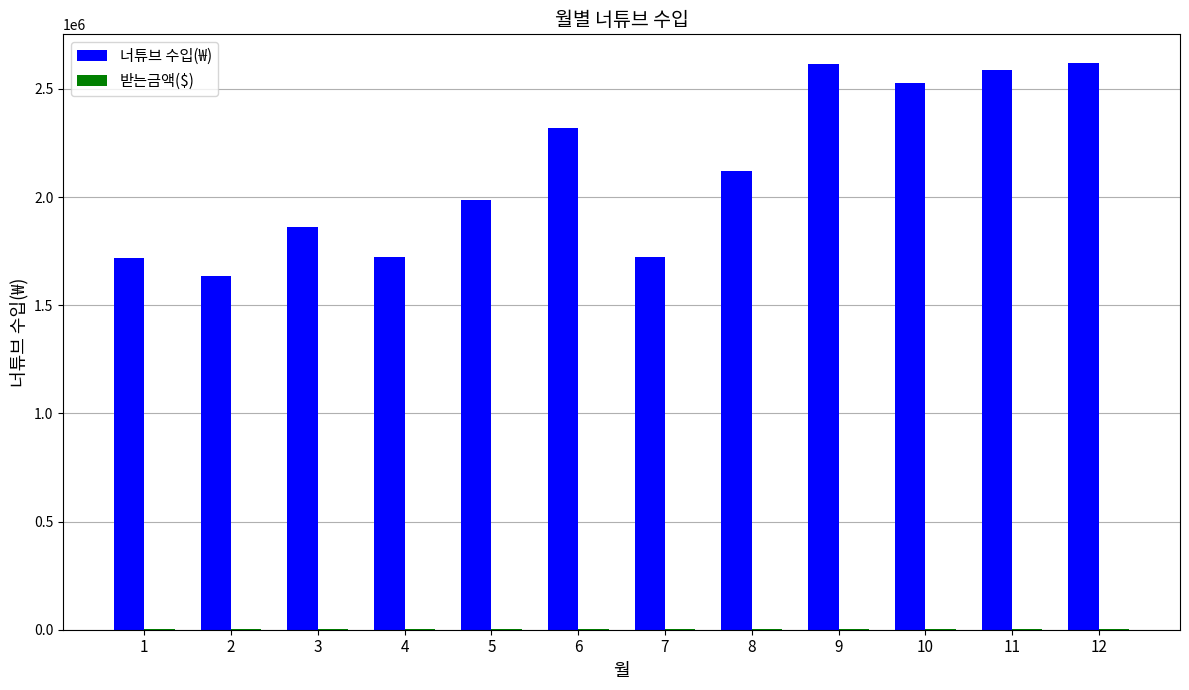

What is the sum of all 너튜브 수입(₩) values?

25437100